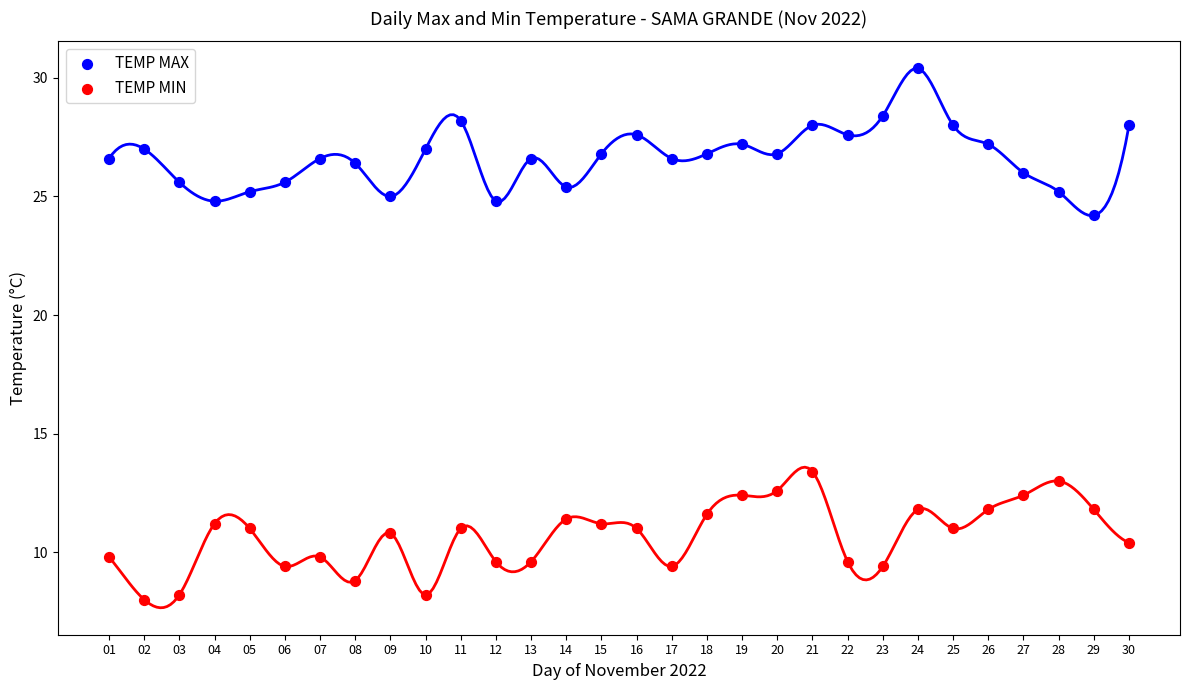

Which series contains the lowest Y value?

TEMP MIN